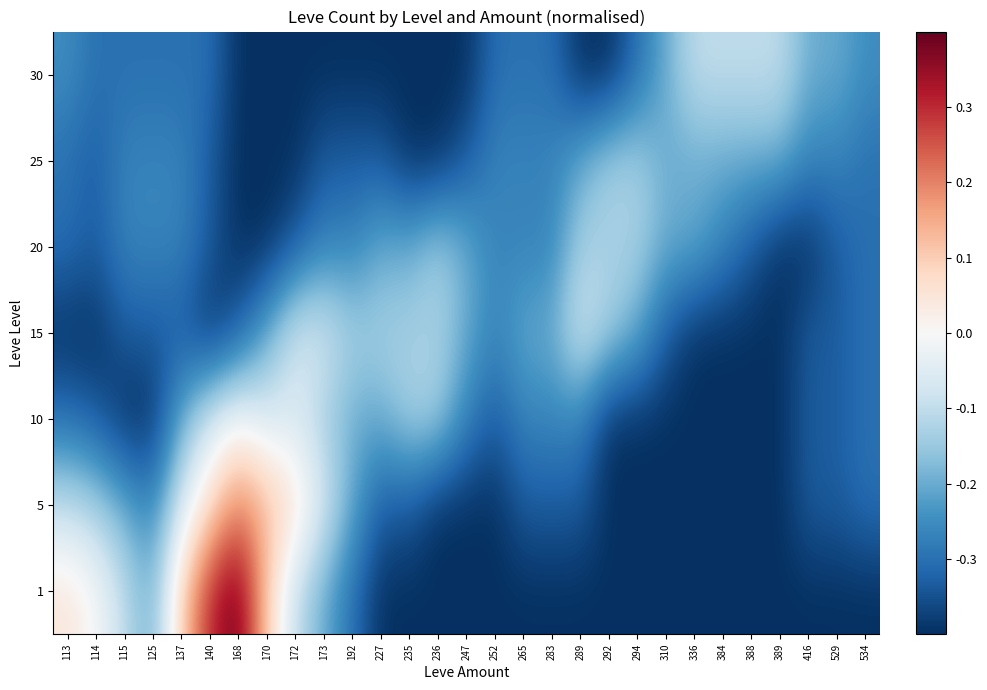

What is the smallest value displayed?

-0.4